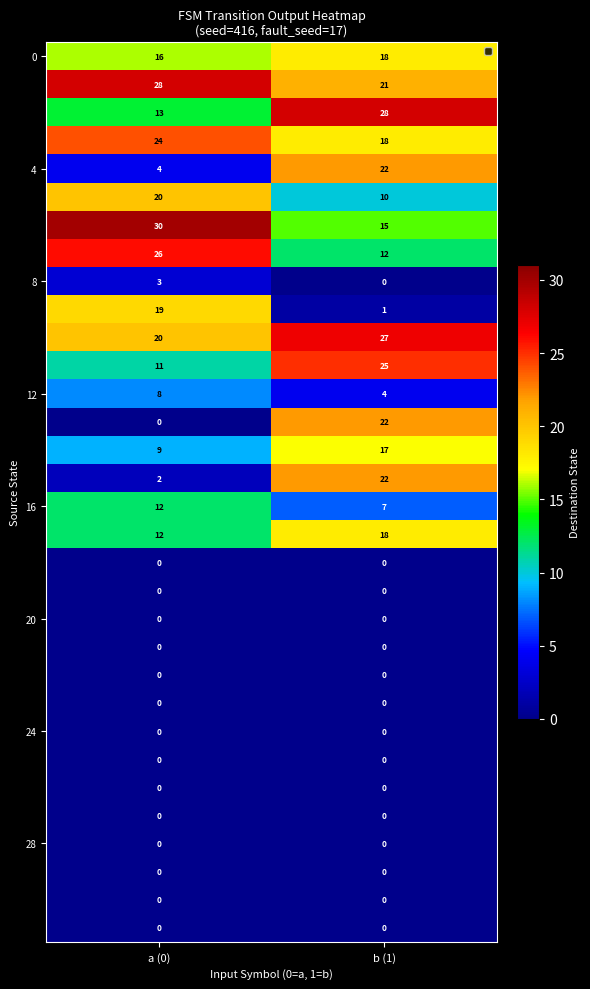

What is the spread (max minus min) of values at b (1)?

28